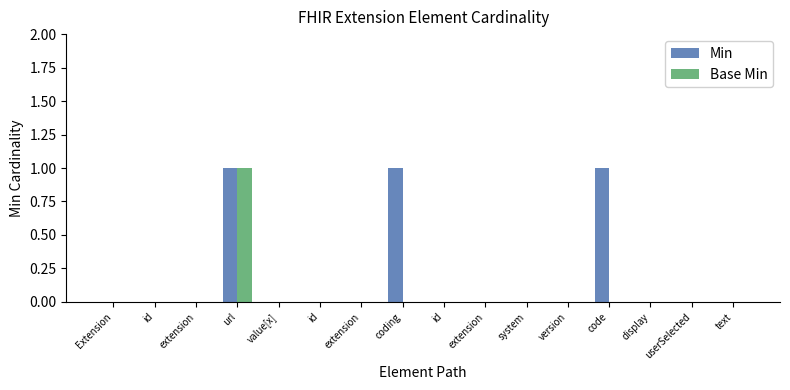

Does the chart contain stacked bars?

No